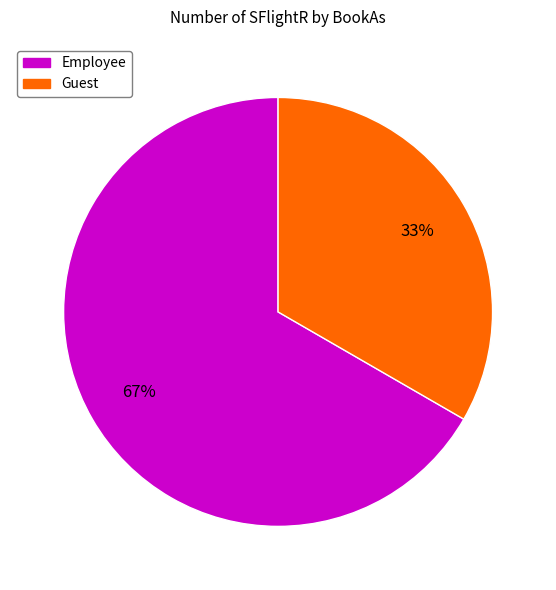

Combined, do Employee and Guest account for over 50%?

Yes